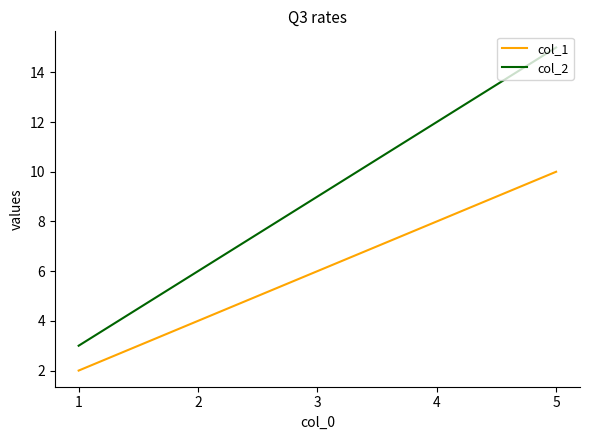

Where is col_1 nearest to the value 6?

3